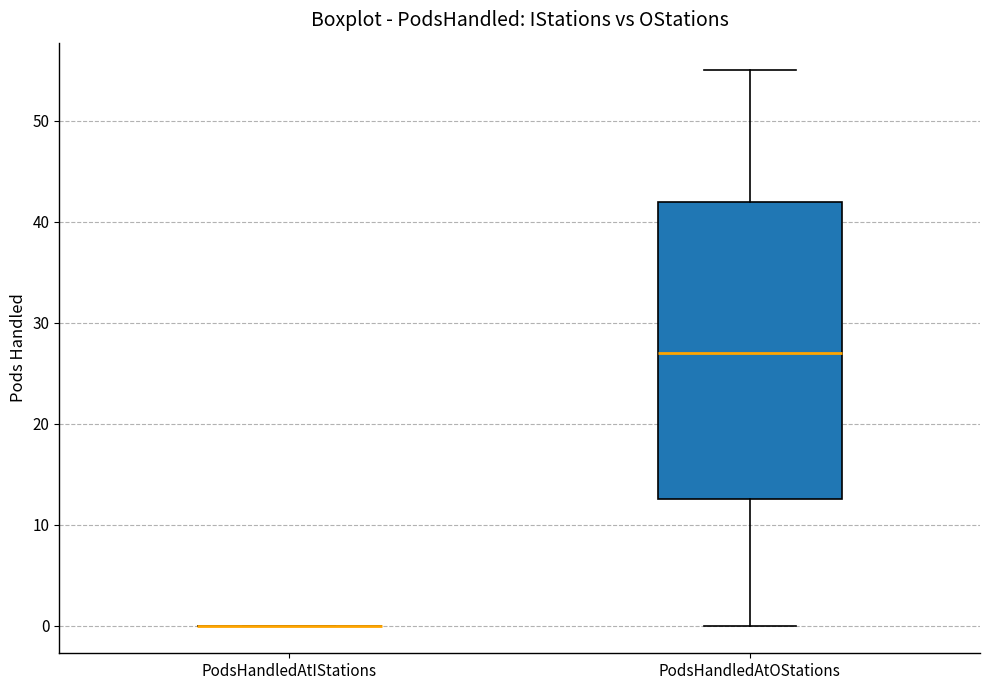

Reading left to right, transcribe this box plot: for each box, give where its median line is, the range the box spans, and where its two whiskers end, as read against the y-axis. The values are not printed on the chart, so give them approximately, as read against the axis.

PodsHandledAtIStations: box collapsed to a line at 0, whiskers 0 to 0
PodsHandledAtOStations: median 27, box 13 to 42, whiskers 0 to 55